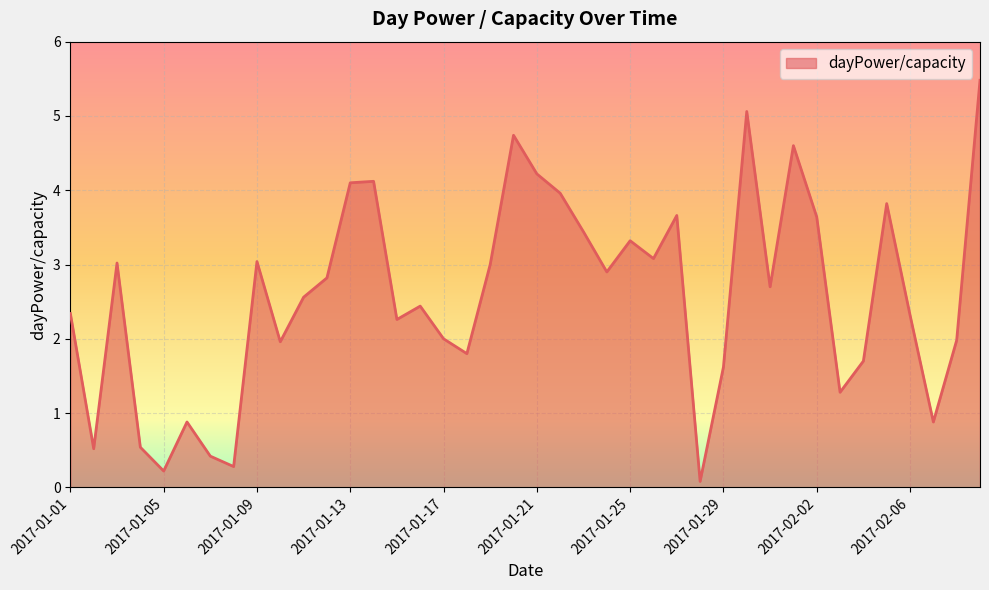

What is the maximum value shown in the chart?

5.5